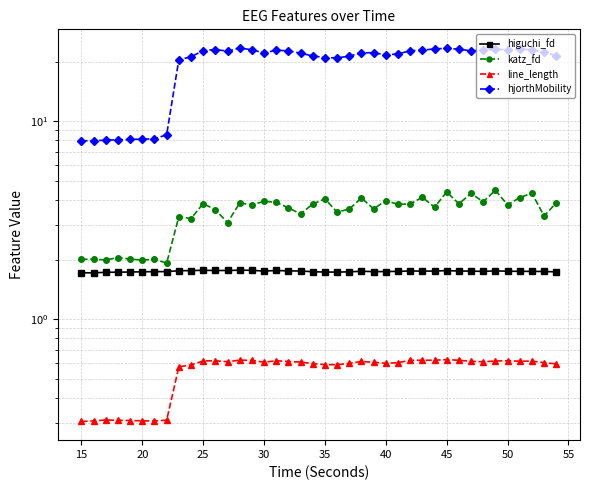

What is the spread (max minus min) of values at 15?

7.7